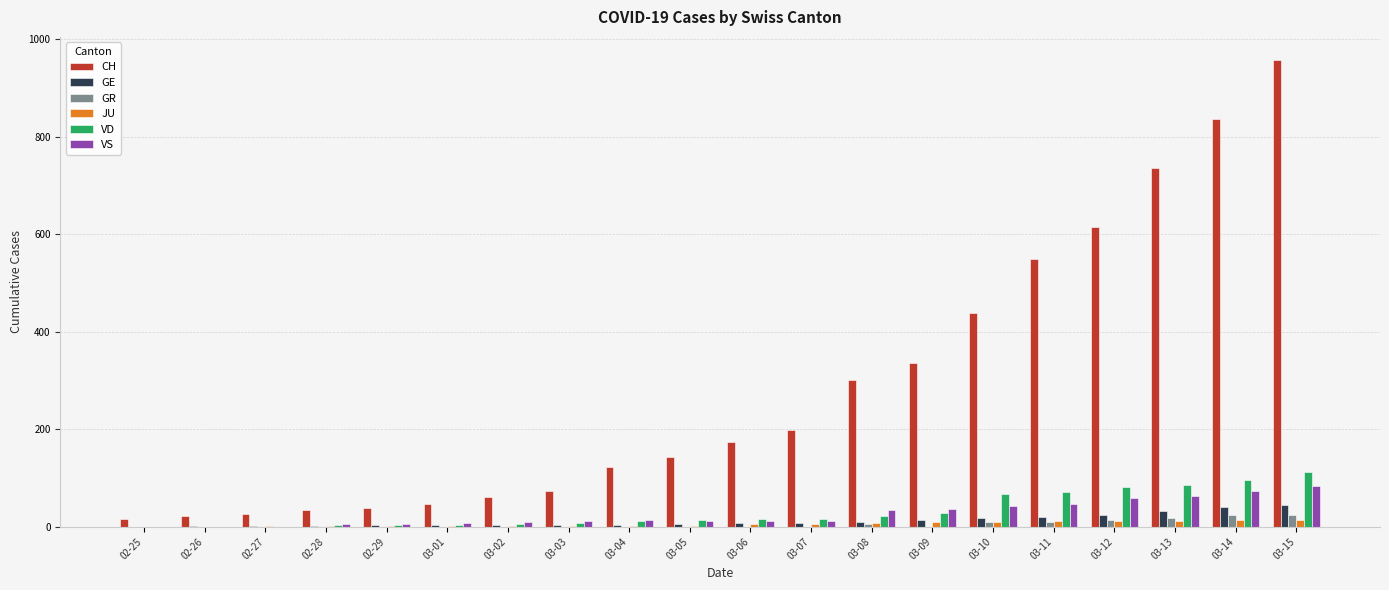

At which label is VD closest to 56?

03-10